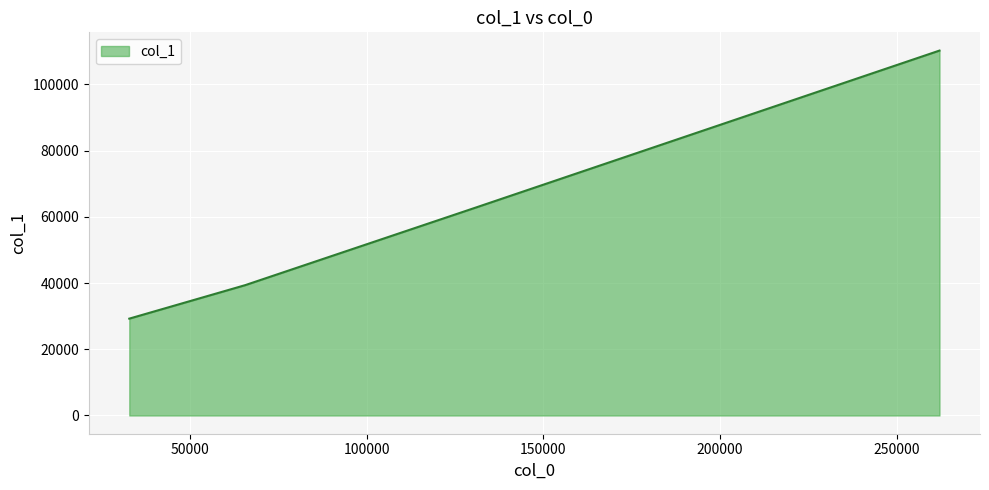

What is the difference between the second highest and minimum values?

33624